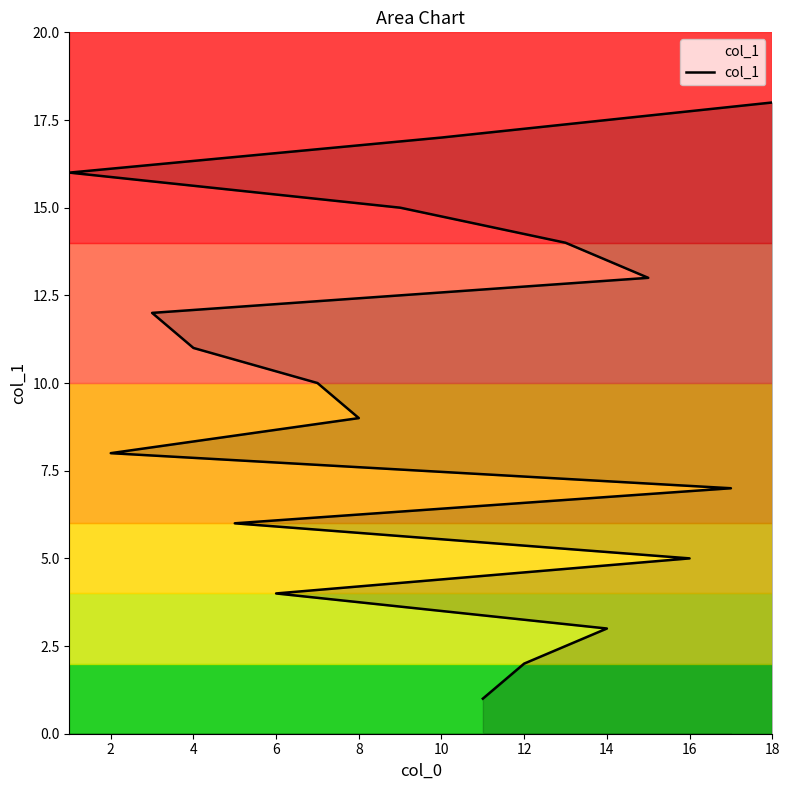

How many lines are shown in the chart?

1